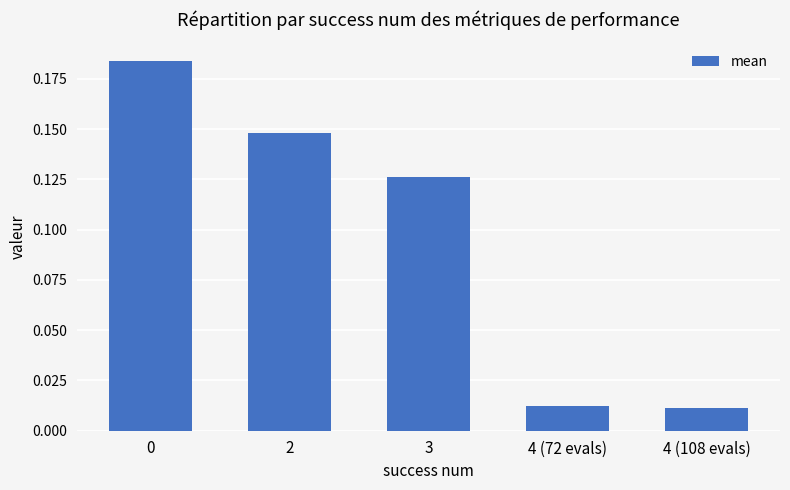

Between 3 and 4 (108 evals), which is larger?

3